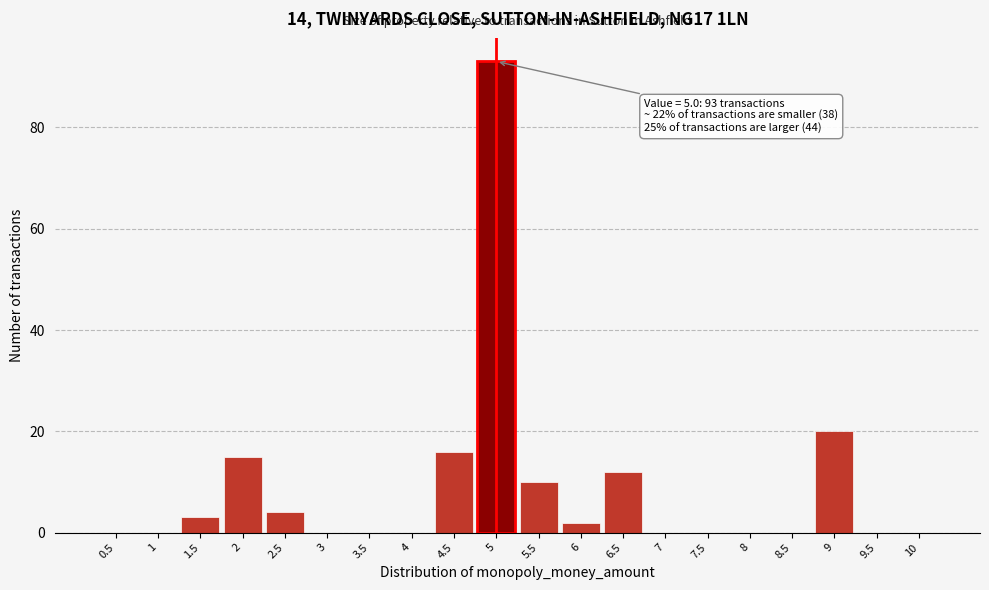

Which label corresponds to the largest value in the chart?

5